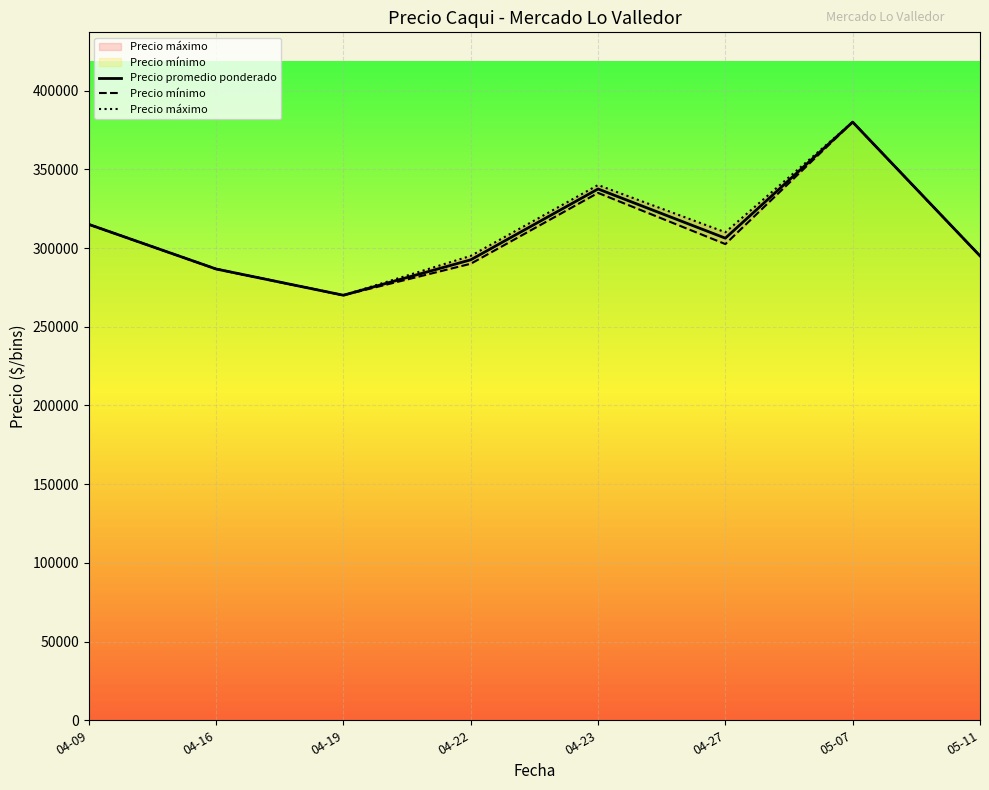

How many values in the Precio mínimo series are below 302500?

4